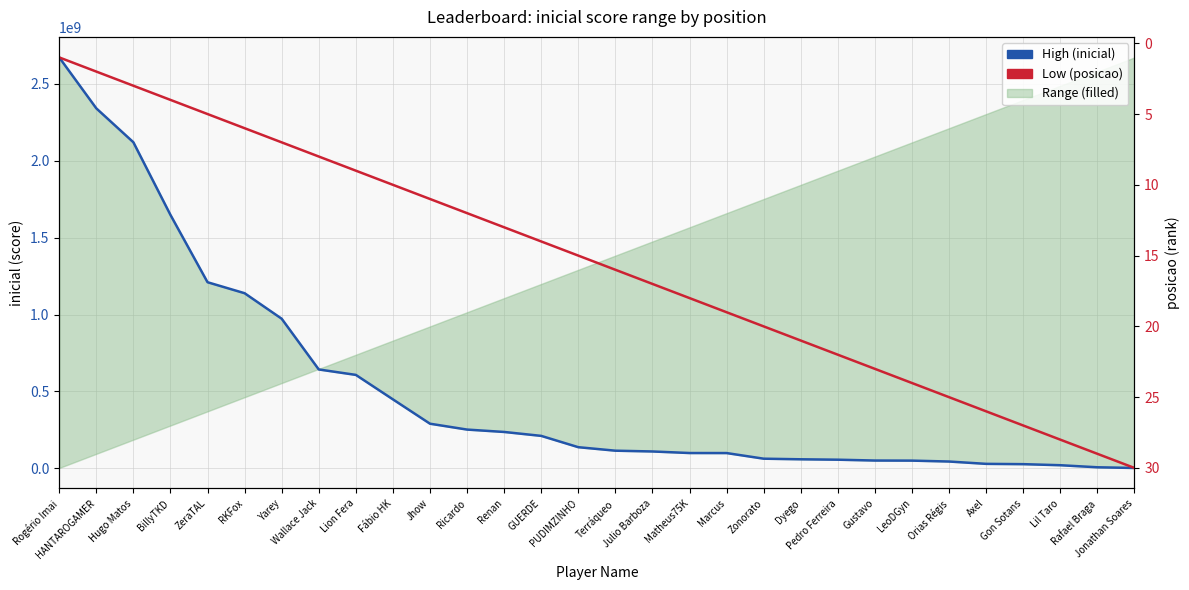

What is the average value of the Low (posicao) series?

15.5